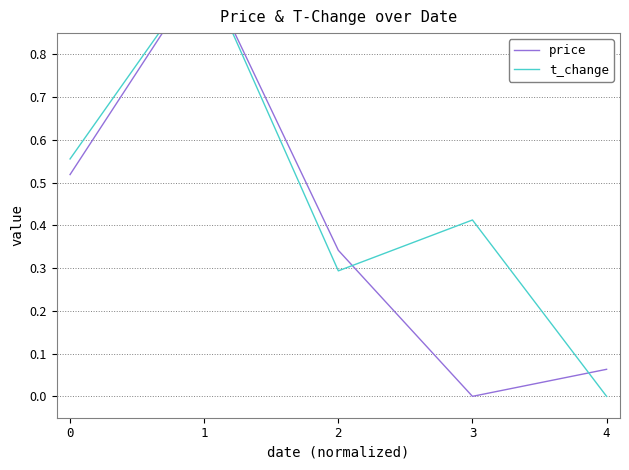

How many series are shown in this chart?

2